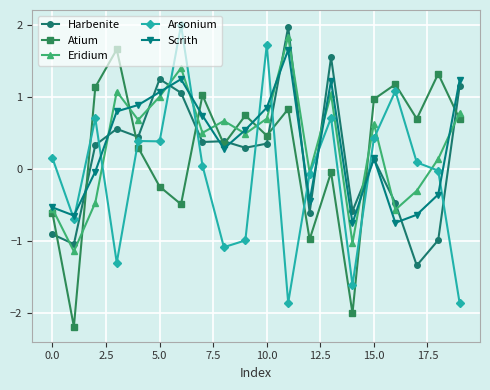

How many lines are shown in the chart?

5